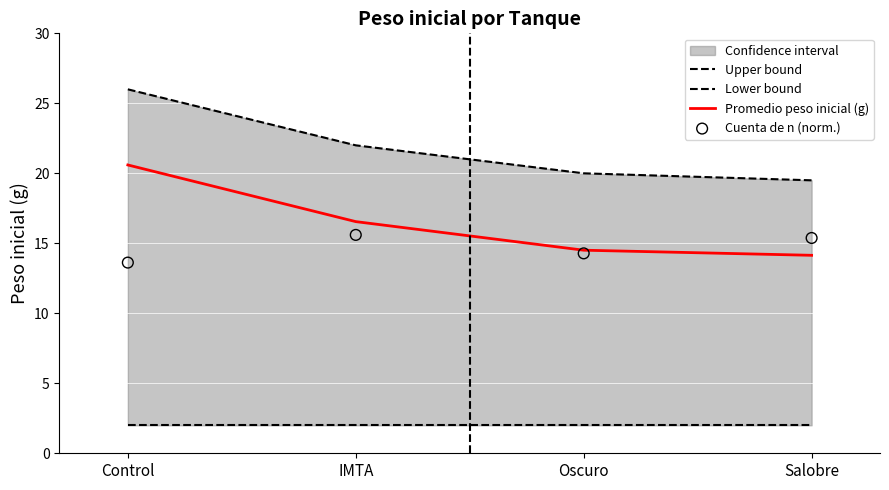

Which series reaches the maximum Y coordinate?

Upper bound